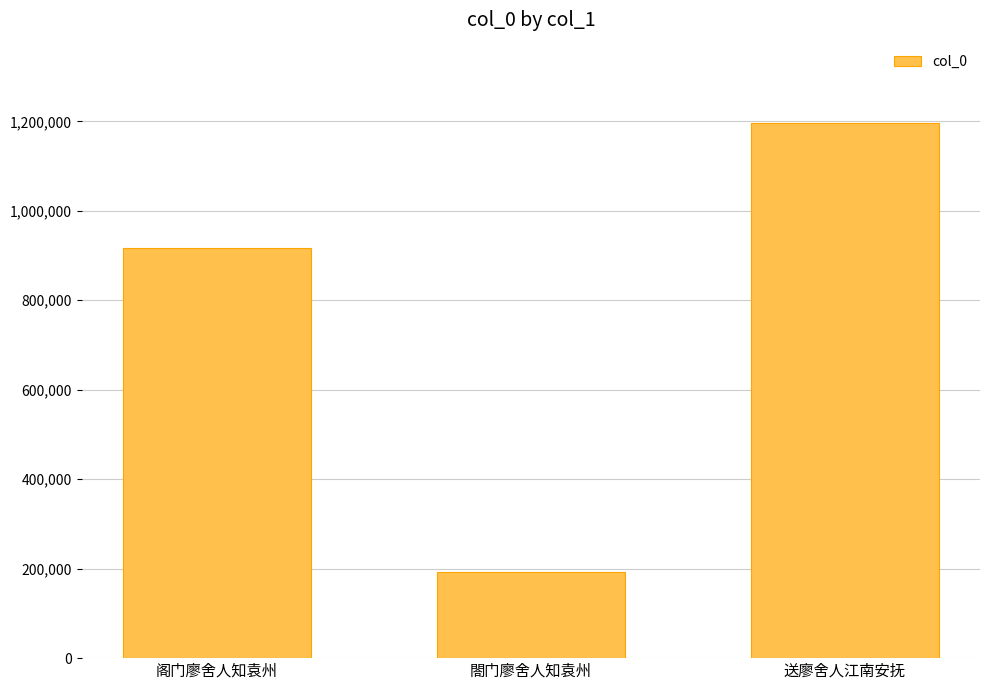

Rank the categories by value from lowest to highest.

閤门廖舍人知袁州, 阁门廖舍人知袁州, 送廖舍人江南安抚